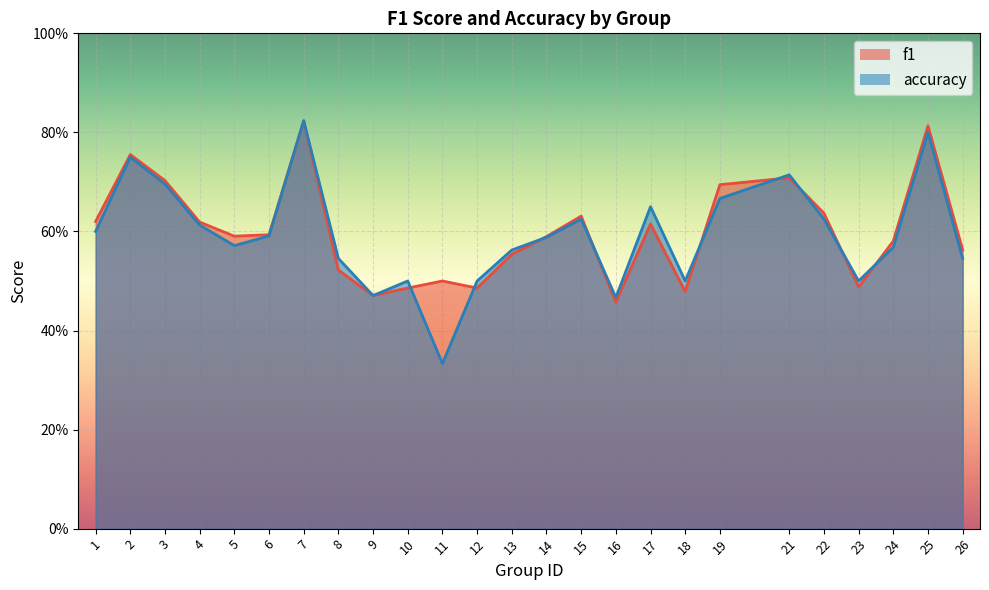

At how many categories does at least one series exceed 0?

25